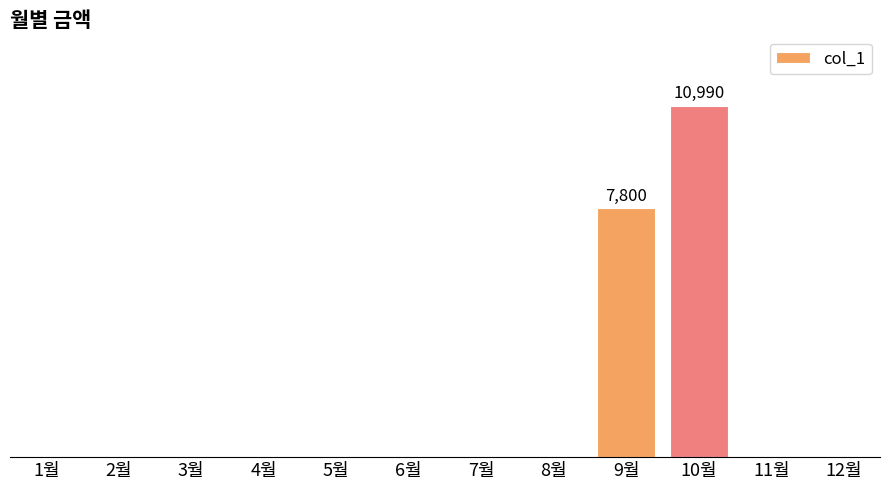

The chart shows a value of 0 at 1월. True or false?

True